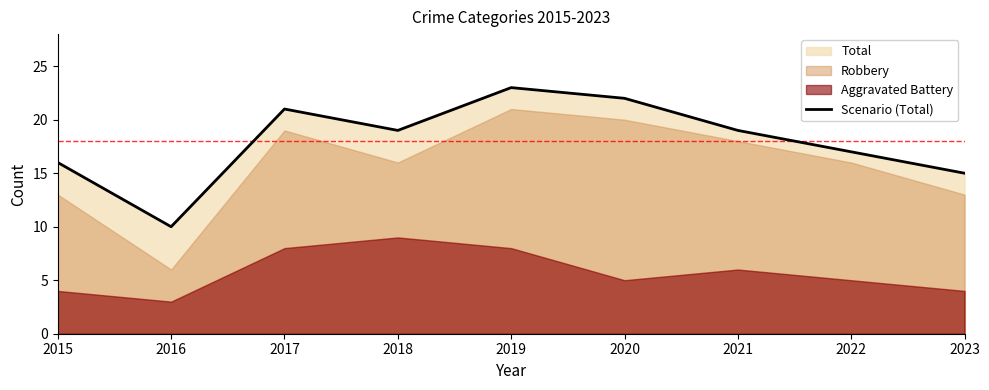

What is the value of the 7th point from the left?

19